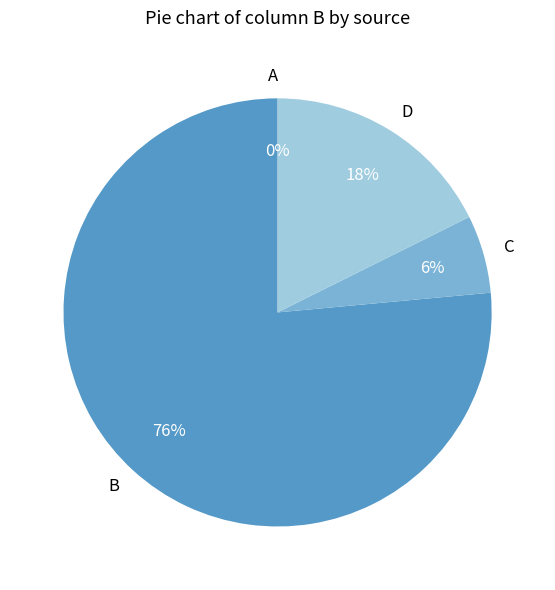

Which slice represents more than half of the pie?

B